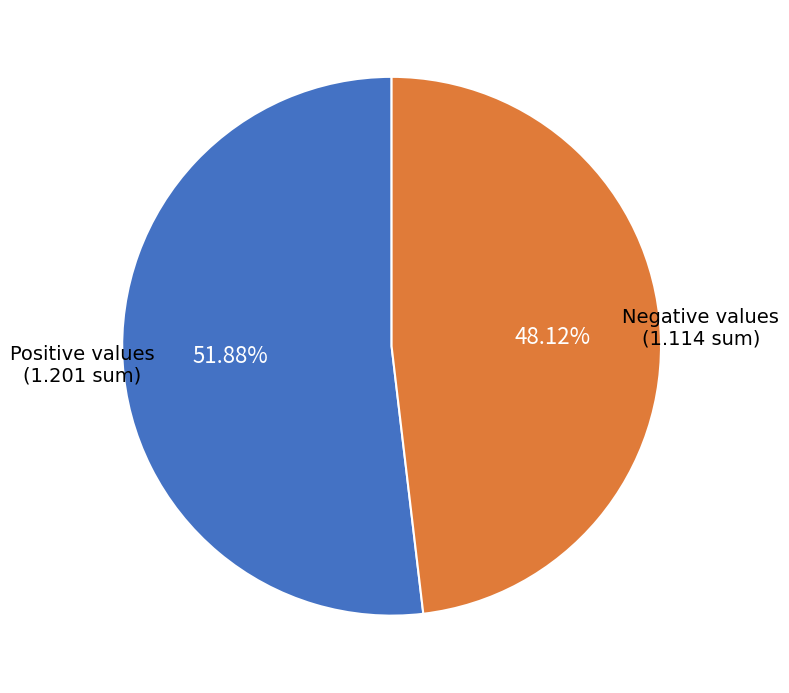

How many slices are in this pie chart?

2